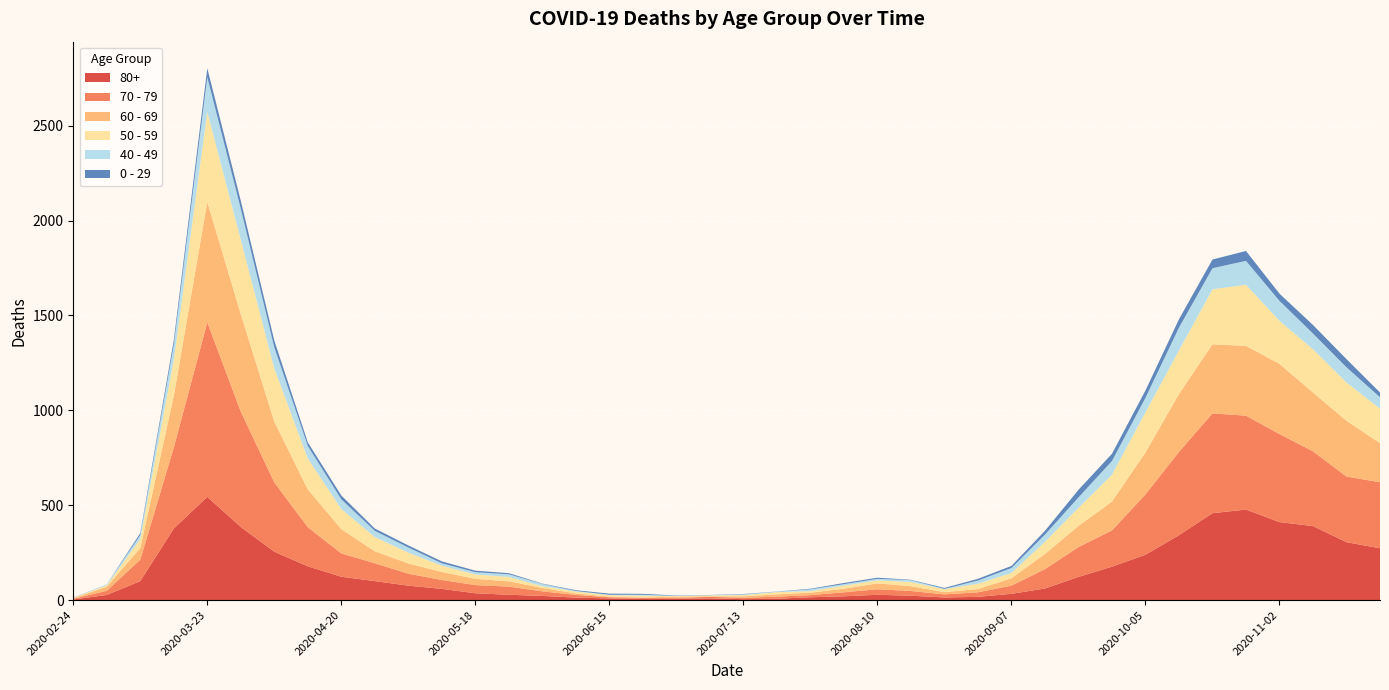

Reading right to left, list all the values displayed in this chart.

80+: 2020-11-23=273	2020-11-16=305	2020-11-09=390	2020-11-02=411	2020-10-26=477	2020-10-19=458	2020-10-12=342	2020-10-05=239	2020-09-28=176	2020-09-21=122	2020-09-14=61	2020-09-07=33	2020-08-31=17	2020-08-24=14	2020-08-17=23	2020-08-10=28	2020-08-03=20	2020-07-27=15	2020-07-20=7	2020-07-13=5	2020-07-06=9	2020-06-29=7	2020-06-22=6	2020-06-15=9	2020-06-08=13	2020-06-01=22	2020-05-25=28	2020-05-18=36	2020-05-11=59	2020-05-04=76	2020-04-27=100	2020-04-20=123	2020-04-13=178	2020-04-06=255	2020-03-30=385	2020-03-23=544	2020-03-16=377	2020-03-09=100	2020-03-02=27	2020-02-24=3
70 - 79: 2020-11-23=348	2020-11-16=346	2020-11-09=394	2020-11-02=464	2020-10-26=495	2020-10-19=526	2020-10-12=439	2020-10-05=318	2020-09-28=191	2020-09-21=157	2020-09-14=102	2020-09-07=43	2020-08-31=24	2020-08-24=16	2020-08-17=25	2020-08-10=29	2020-08-03=21	2020-07-27=11	2020-07-20=11	2020-07-13=7	2020-07-06=8	2020-06-29=5	2020-06-22=5	2020-06-15=6	2020-06-08=14	2020-06-01=24	2020-05-25=43	2020-05-18=43	2020-05-11=47	2020-05-04=63	2020-04-27=94	2020-04-20=123	2020-04-13=206	2020-04-06=365	2020-03-30=608	2020-03-23=920	2020-03-16=427	2020-03-09=113	2020-03-02=22	2020-02-24=4
60 - 69: 2020-11-23=206	2020-11-16=294	2020-11-09=310	2020-11-02=370	2020-10-26=368	2020-10-19=364	2020-10-12=305	2020-10-05=221	2020-09-28=152	2020-09-21=112	2020-09-14=80	2020-09-07=39	2020-08-31=17	2020-08-24=12	2020-08-17=25	2020-08-10=31	2020-08-03=19	2020-07-27=13	2020-07-20=12	2020-07-13=8	2020-07-06=3	2020-06-29=6	2020-06-22=3	2020-06-15=3	2020-06-08=8	2020-06-01=18	2020-05-25=28	2020-05-18=33	2020-05-11=42	2020-05-04=54	2020-04-27=63	2020-04-20=128	2020-04-13=199	2020-04-06=320	2020-03-30=514	2020-03-23=634	2020-03-16=272	2020-03-09=61	2020-03-02=22	2020-02-24=2
50 - 59: 2020-11-23=182	2020-11-16=202	2020-11-09=228	2020-11-02=227	2020-10-26=322	2020-10-19=290	2020-10-12=230	2020-10-05=212	2020-09-28=142	2020-09-21=95	2020-09-14=64	2020-09-07=28	2020-08-31=28	2020-08-24=15	2020-08-17=22	2020-08-10=16	2020-08-03=16	2020-07-27=8	2020-07-20=12	2020-07-13=6	2020-07-06=5	2020-06-29=3	2020-06-22=9	2020-06-15=8	2020-06-08=10	2020-06-01=9	2020-05-25=23	2020-05-18=23	2020-05-11=33	2020-05-04=57	2020-04-27=75	2020-04-20=106	2020-04-13=163	2020-04-06=281	2020-03-30=392	2020-03-23=475	2020-03-16=190	2020-03-09=48	2020-03-02=7	2020-02-24=3
40 - 49: 2020-11-23=60	2020-11-16=80	2020-11-09=83	2020-11-02=105	2020-10-26=126	2020-10-19=111	2020-10-12=120	2020-10-05=76	2020-09-28=72	2020-09-21=55	2020-09-14=38	2020-09-07=26	2020-08-31=17	2020-08-24=2	2020-08-17=10	2020-08-10=8	2020-08-03=8	2020-07-27=10	2020-07-20=2	2020-07-13=4	2020-07-06=1	2020-06-29=1	2020-06-22=5	2020-06-15=2	2020-06-08=3	2020-06-01=12	2020-05-25=14	2020-05-18=12	2020-05-11=13	2020-05-04=27	2020-04-27=33	2020-04-20=51	2020-04-13=66	2020-04-06=111	2020-03-30=163	2020-03-23=183	2020-03-16=79	2020-03-09=21	2020-03-02=5	2020-02-24=0
0 - 29: 2020-11-23=25	2020-11-16=43	2020-11-09=45	2020-11-02=38	2020-10-26=52	2020-10-19=46	2020-10-12=44	2020-10-05=39	2020-09-28=38	2020-09-21=40	2020-09-14=20	2020-09-07=11	2020-08-31=9	2020-08-24=5	2020-08-17=2	2020-08-10=6	2020-08-03=6	2020-07-27=3	2020-07-20=1	2020-07-13=2	2020-07-06=1	2020-06-29=2	2020-06-22=5	2020-06-15=6	2020-06-08=4	2020-06-01=2	2020-05-25=6	2020-05-18=8	2020-05-11=10	2020-05-04=11	2020-04-27=12	2020-04-20=20	2020-04-13=19	2020-04-06=36	2020-03-30=42	2020-03-23=47	2020-03-16=25	2020-03-09=10	2020-03-02=0	2020-02-24=1